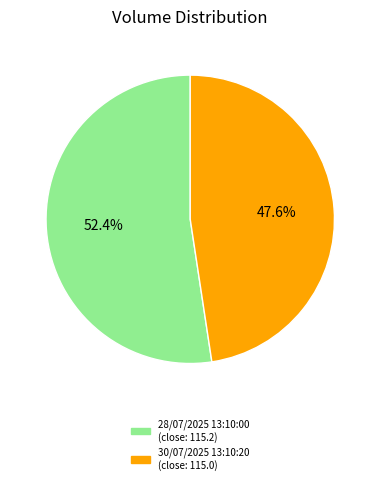

What is the ratio of the value at 28/07/2025 13:10:00 to the value at 30/07/2025 13:10:20?

1.1